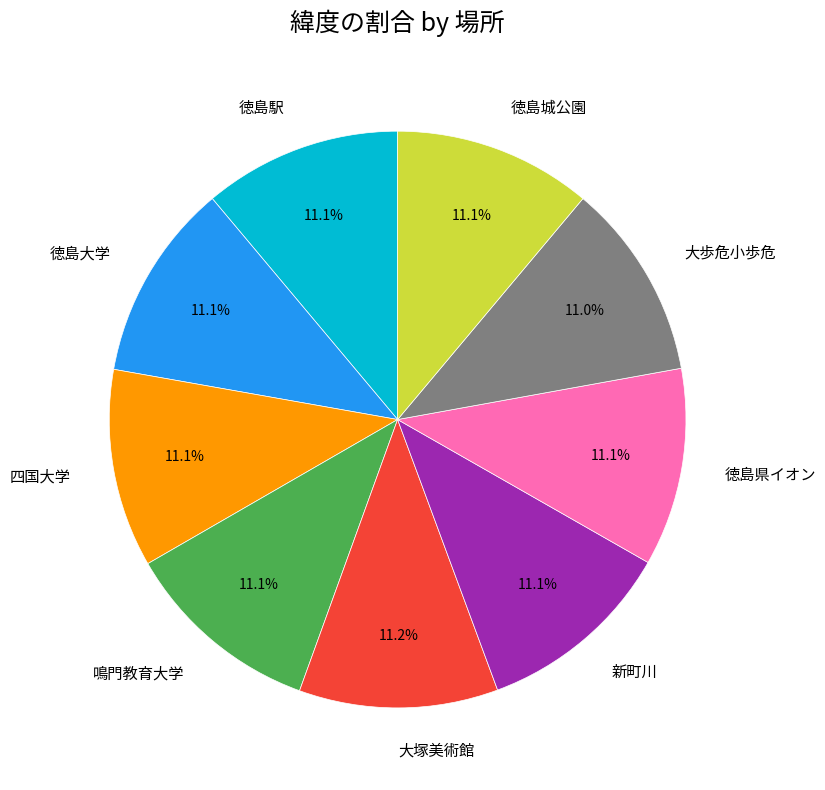

What percentage is the 鳴門教育大学 slice, to the nearest percent?

11%